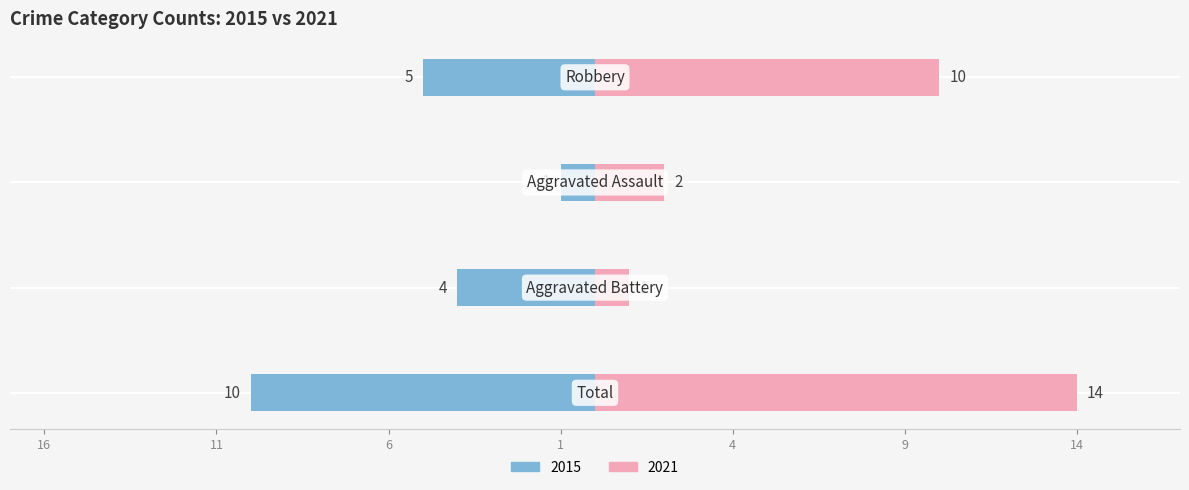

Is the value of Left (2015) at Total greater than the value of Right (2021) at Robbery?

No